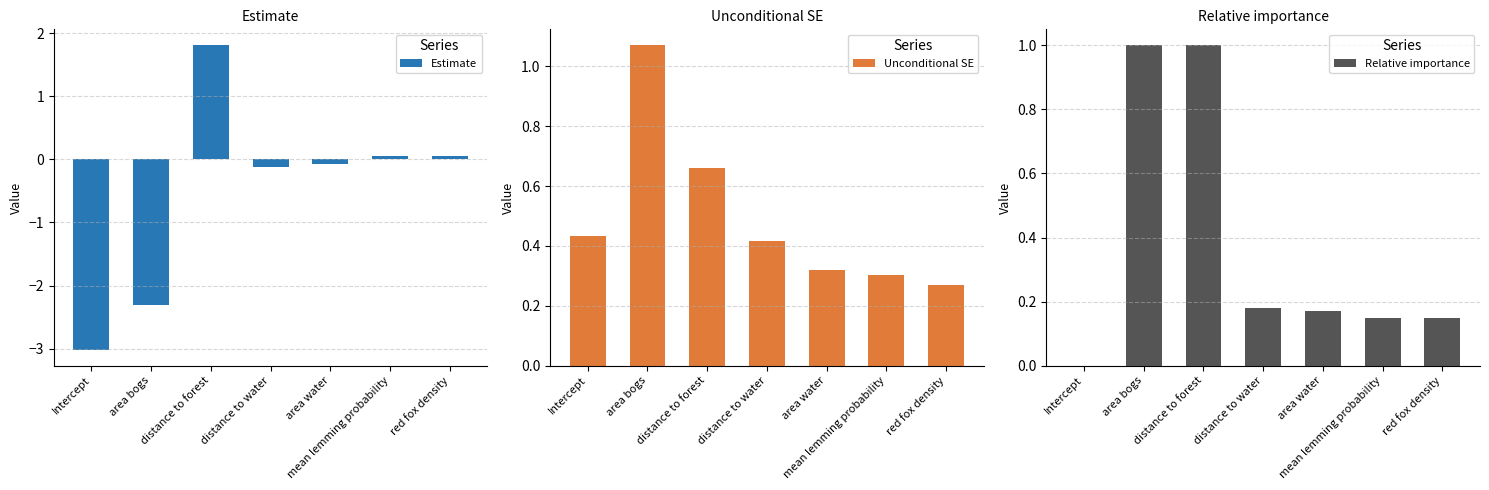

What is the label of the 4th bar from the left?

distance to water